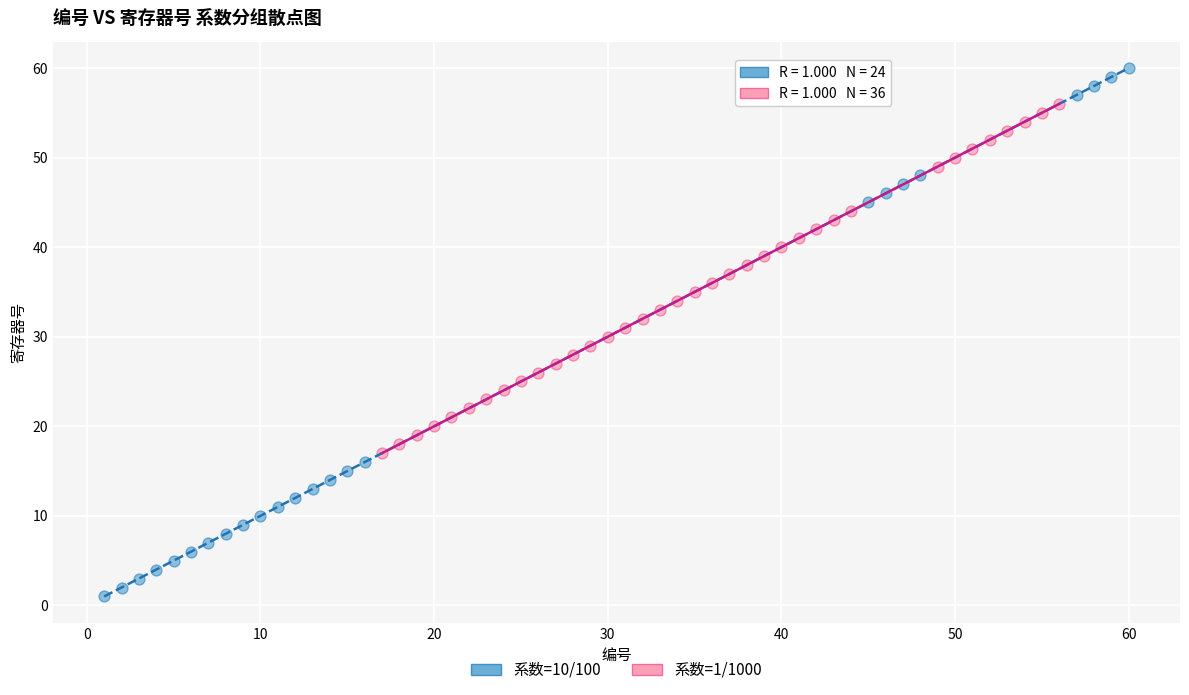

Which series contains the lowest Y value?

系数=10/100